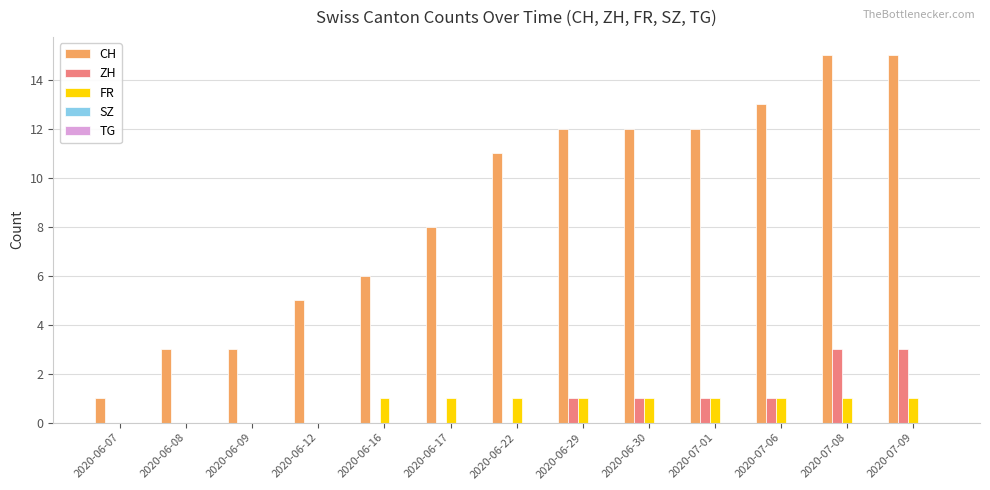

Are the bars horizontal?

No